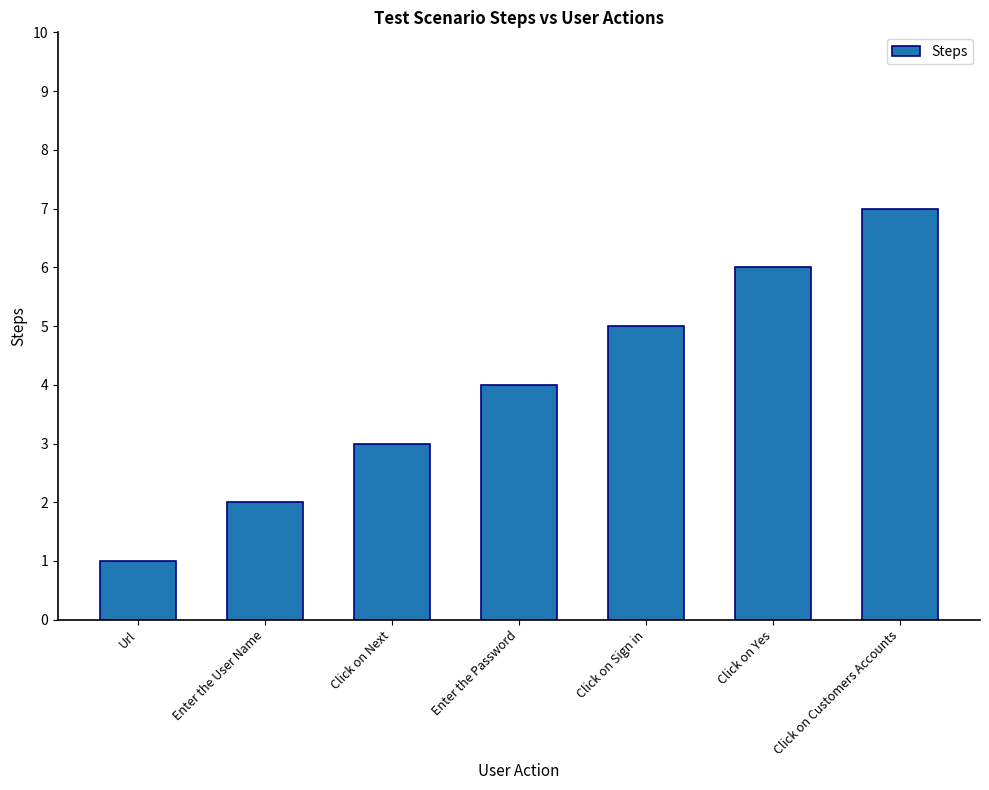

Rank the categories by value from lowest to highest.

Url, Enter the User Name, Click on Next, Enter the Password, Click on Sign in, Click on Yes, Click on Customers Accounts